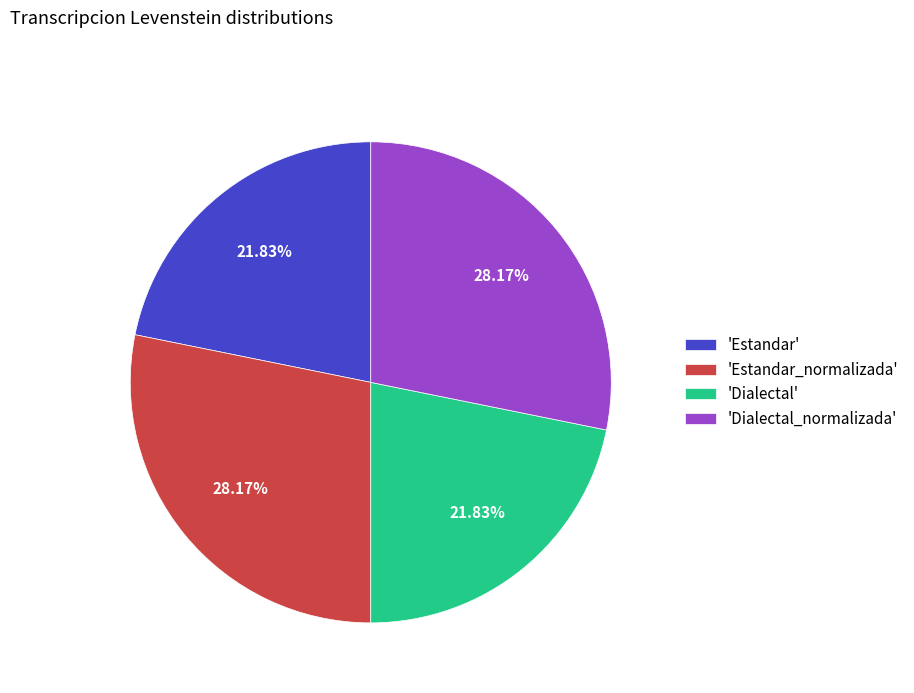

Does 'Dialectal' represent more than half of the total?

No